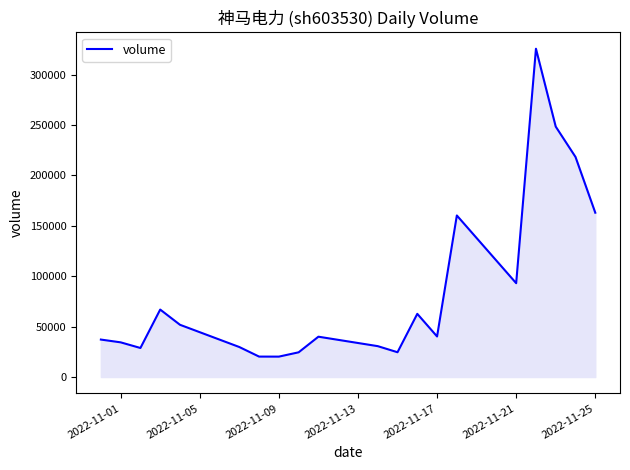

What is the minimum value shown in the chart?

20238